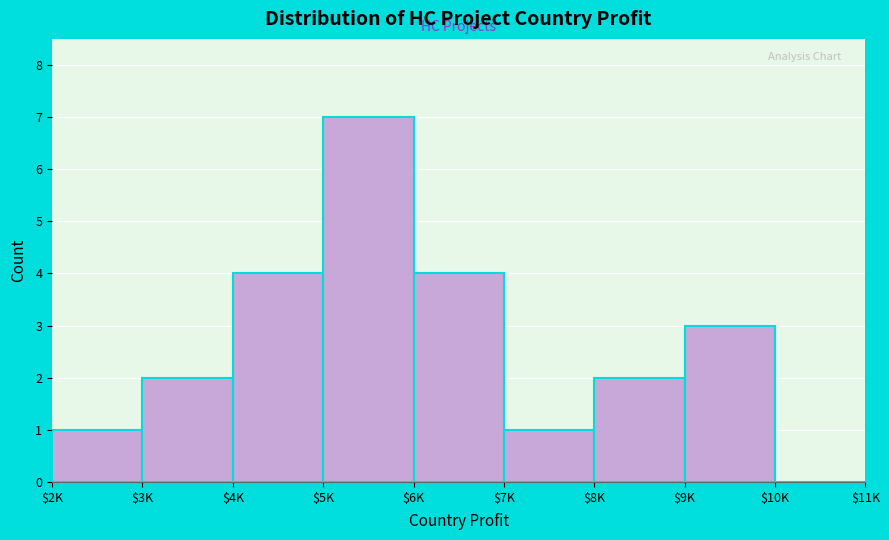

What is the maximum value shown in the chart?

7